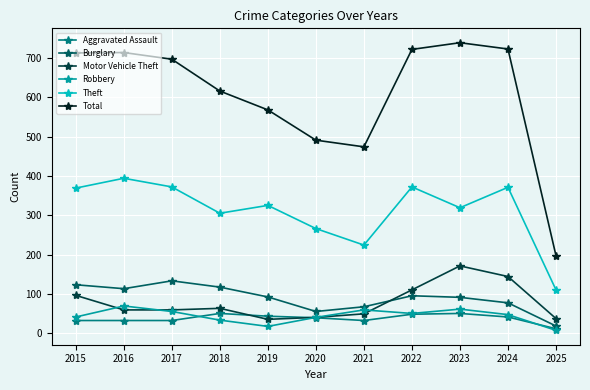

True or false: Burglary and Total intersect in this chart.

False